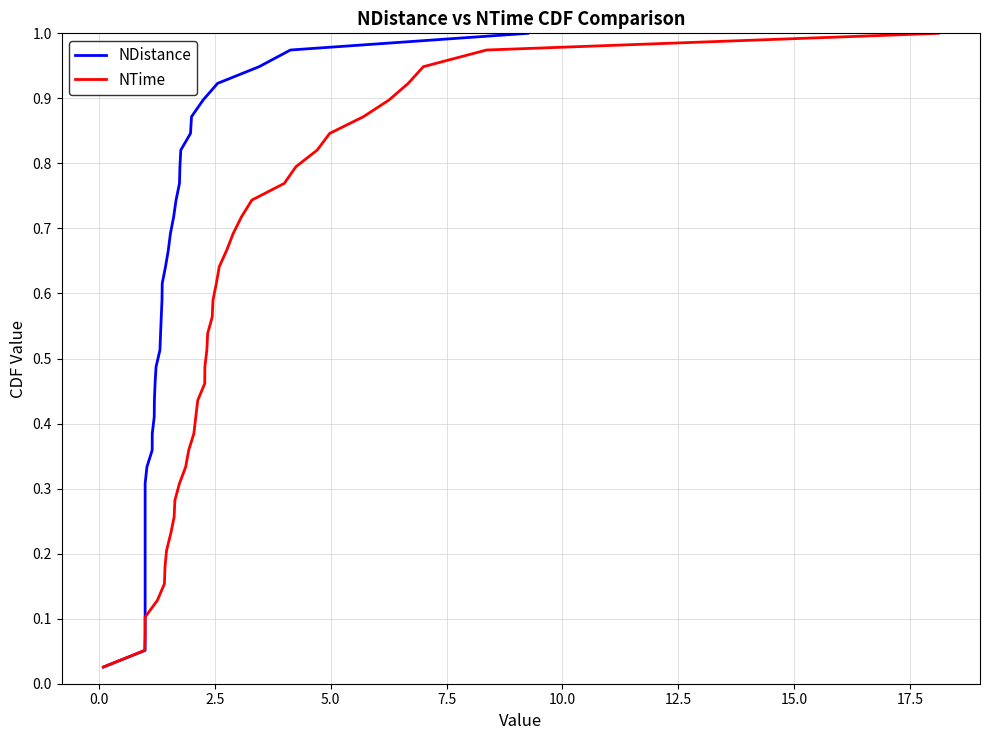

True or false: NDistance and NTime intersect in this chart.

False